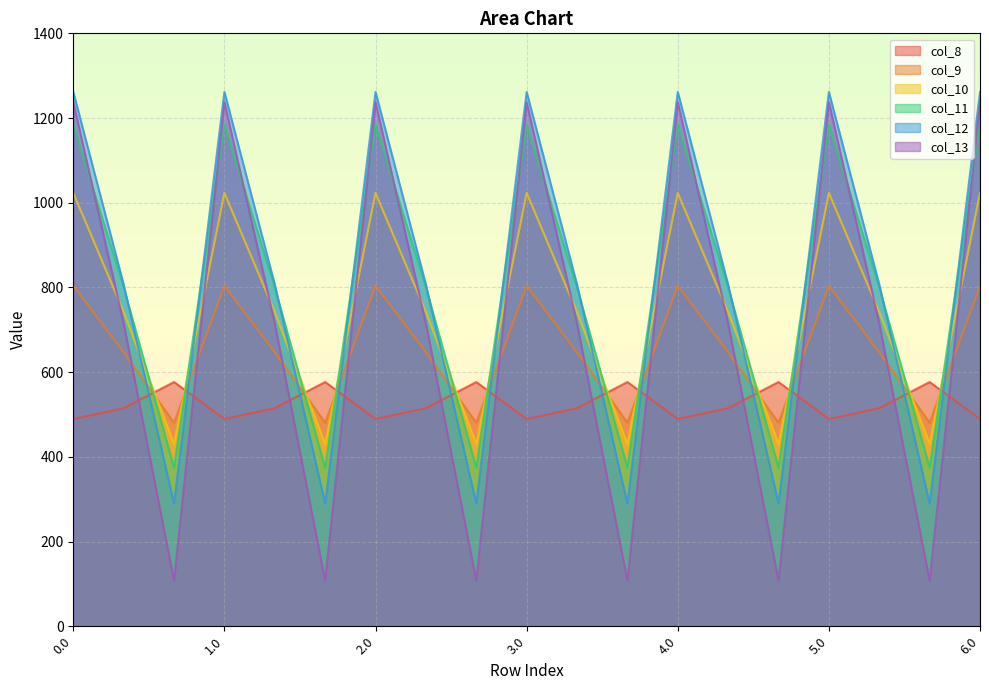

Reading left to right, extract all data points from this chart.

col_8: 489.3	514.8	576.6	489.3	514.8	576.6	489.3	514.8	576.6	489.3	514.8	576.6	489.3	514.8	576.6	489.3	514.8	576.6	489.3
col_9: 804.0	646.9	480.7	804.0	646.9	480.7	804.0	646.9	480.7	804.0	646.9	480.7	804.0	646.9	480.7	804.0	646.9	480.7	804.0
col_10: 1023.2	742.1	430.5	1023.2	742.1	430.5	1023.2	742.1	430.5	1023.2	742.1	430.5	1023.2	742.1	430.5	1023.2	742.1	430.5	1023.2
col_11: 1185.2	800.2	374.4	1185.2	800.2	374.4	1185.2	800.2	374.4	1185.2	800.2	374.4	1185.2	800.2	374.4	1185.2	800.2	374.4	1185.2
col_12: 1261.6	806.9	289.5	1261.6	806.9	289.5	1261.6	806.9	289.5	1261.6	806.9	289.5	1261.6	806.9	289.5	1261.6	806.9	289.5	1261.6
col_13: 1237.4	715.3	107.8	1237.4	715.3	107.8	1237.4	715.3	107.8	1237.4	715.3	107.8	1237.4	715.3	107.8	1237.4	715.3	107.8	1237.4